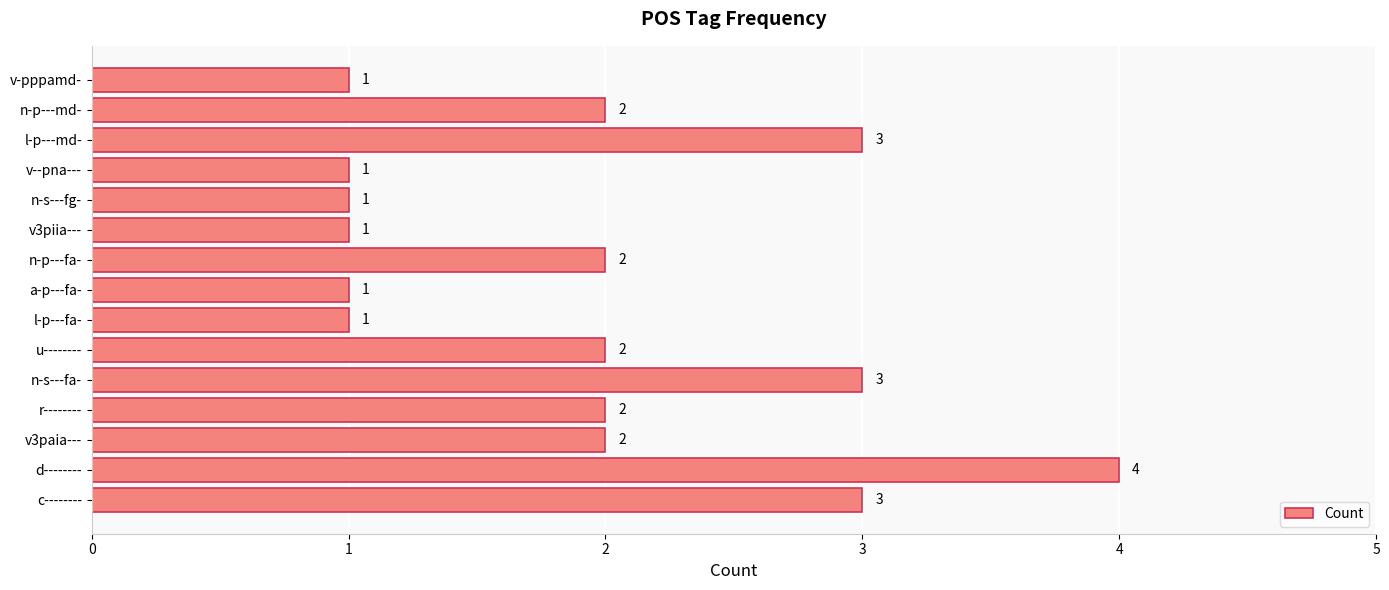

How many data points are less than 2?

6